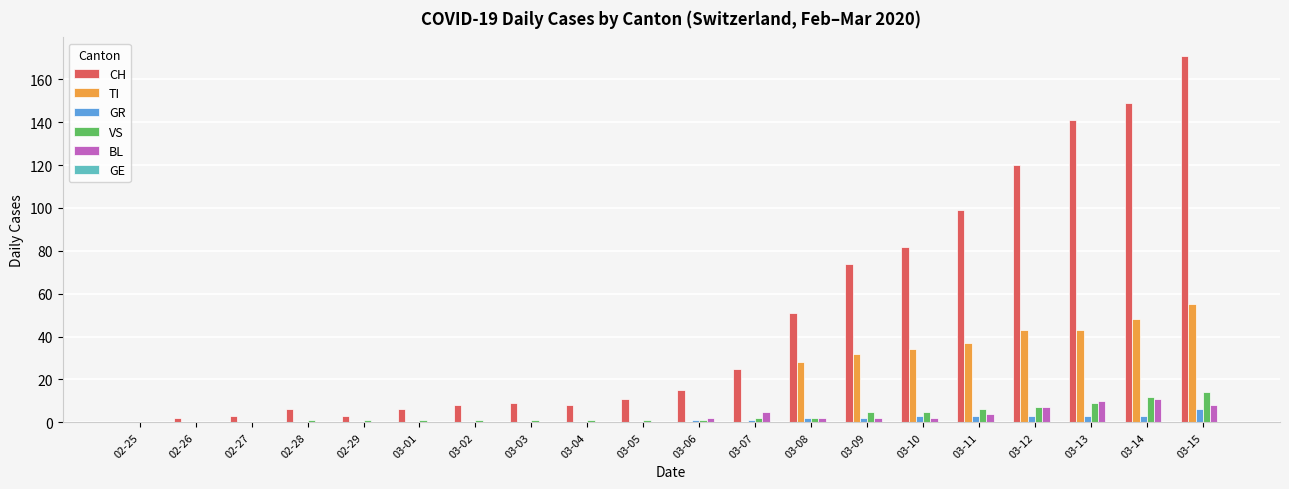

Which series has the largest total across all categories?

CH